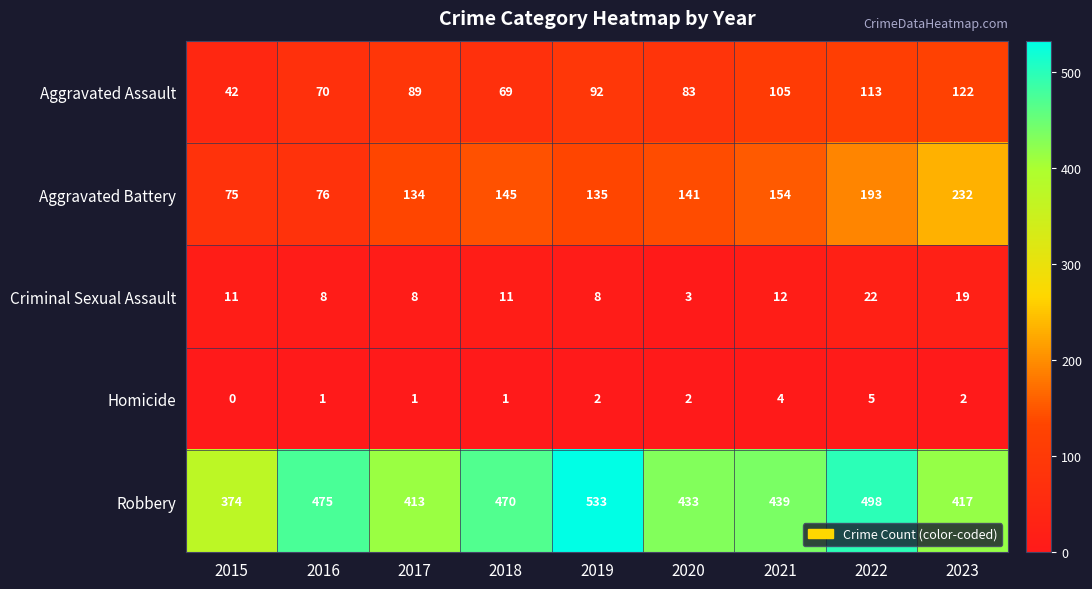

Which series has the largest range (max minus min)?

Robbery